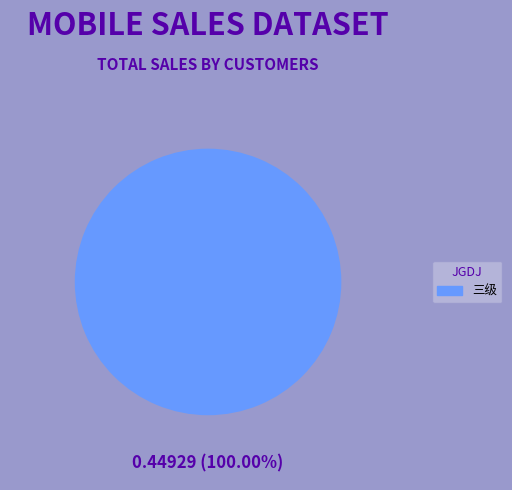

Which slice represents more than half of the pie?

三级